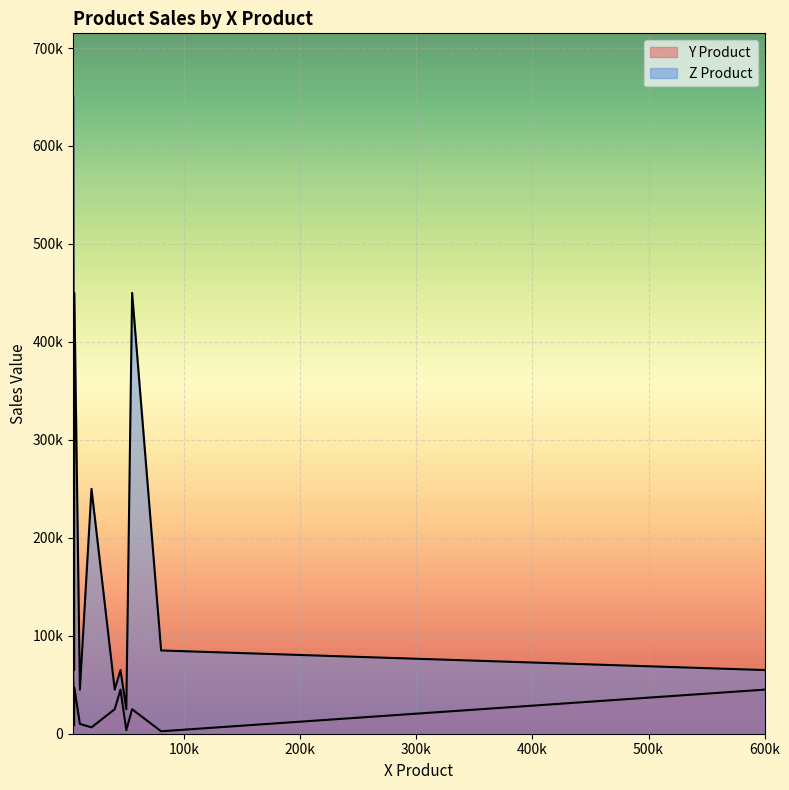

What is the difference between the second highest and second lowest values in the Z Product series?

405000